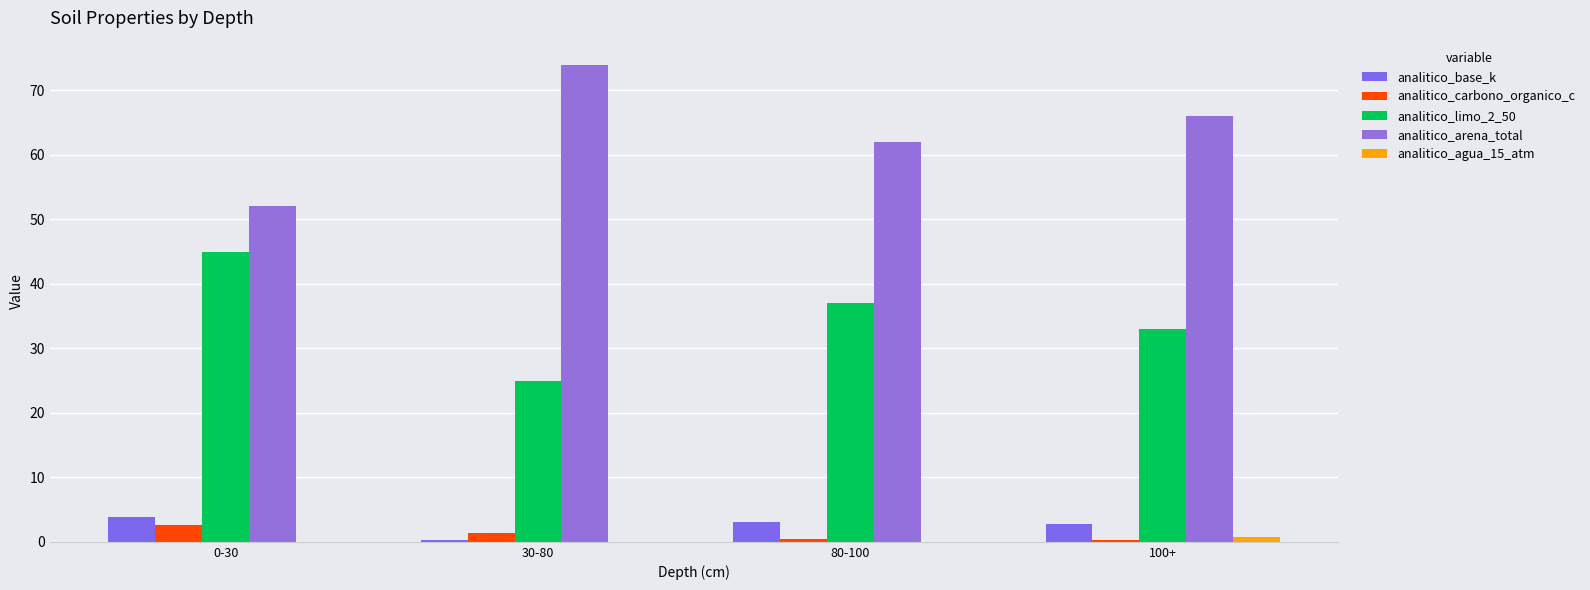

Reading left to right, transcribe all the data shown in this chart.

analitico_base_k: 3.9	0.2	3.0	2.8
analitico_carbono_organico_c: 2.6	1.4	0.4	0.4
analitico_limo_2_50: 45.0	25.0	37.0	33.0
analitico_arena_total: 52.0	74.0	62.0	66.0
analitico_agua_15_atm: 0.0	0.0	0.0	0.8